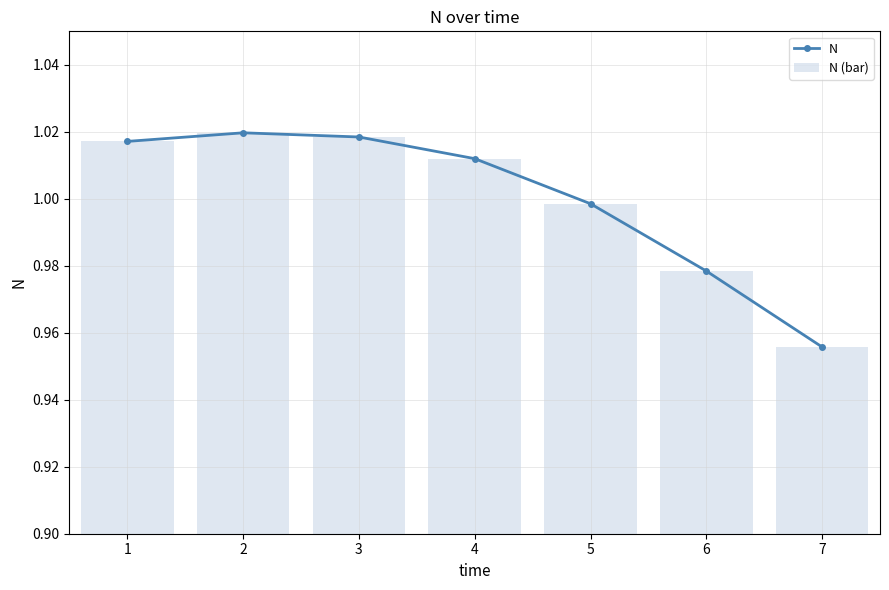

How many distinct data groups are displayed?

2